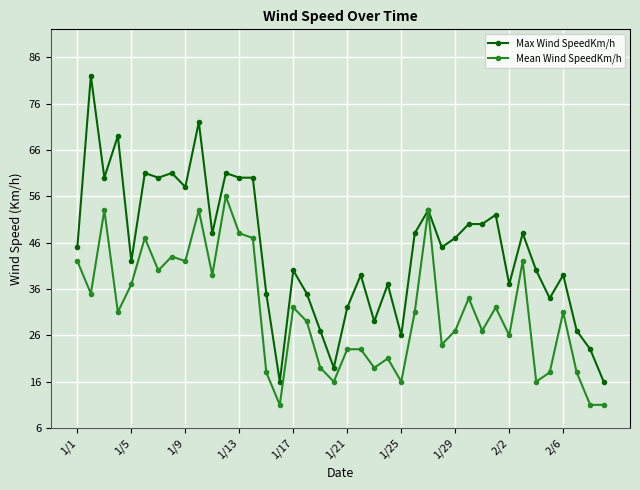

True or false: Mean Wind SpeedKm/h has more than 2 interior local peaks.

True